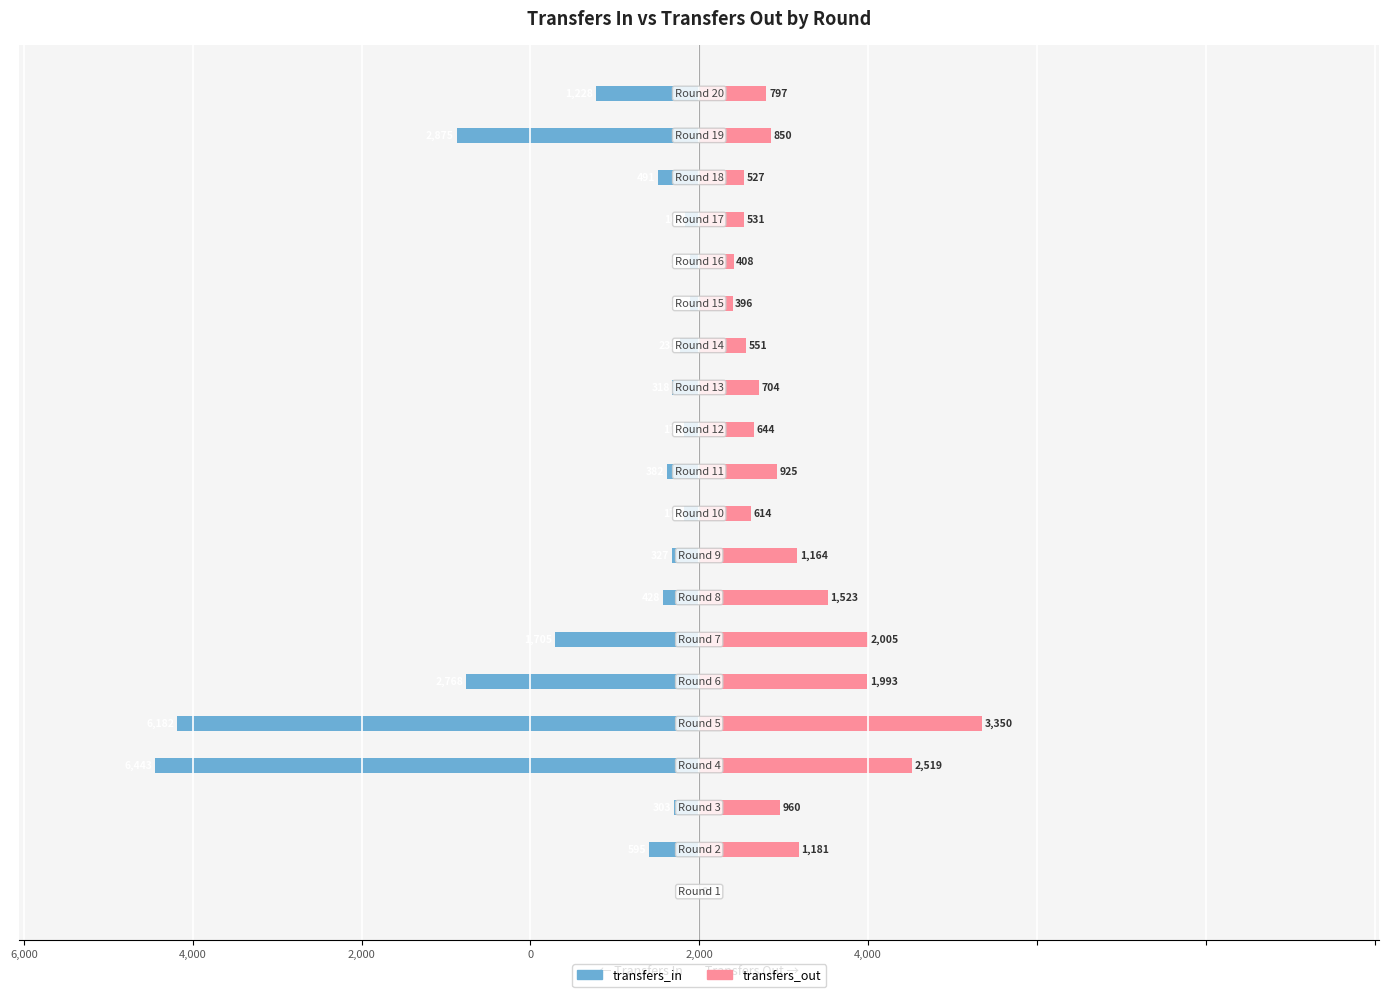

The value of transfers_out at 6,000 is 2105. True or false?

False